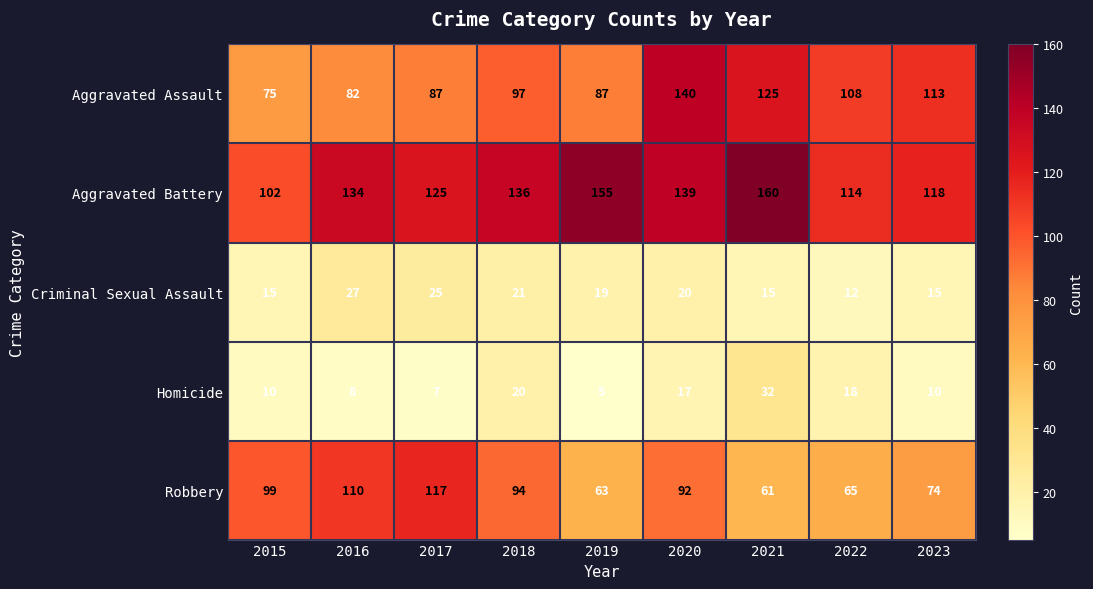

Is it true that Aggravated Assault equals 47 at 2023?

False